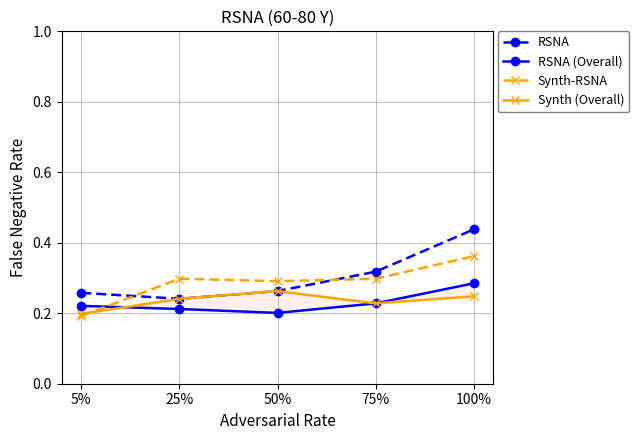

Which series has the largest range (max minus min)?

RSNA